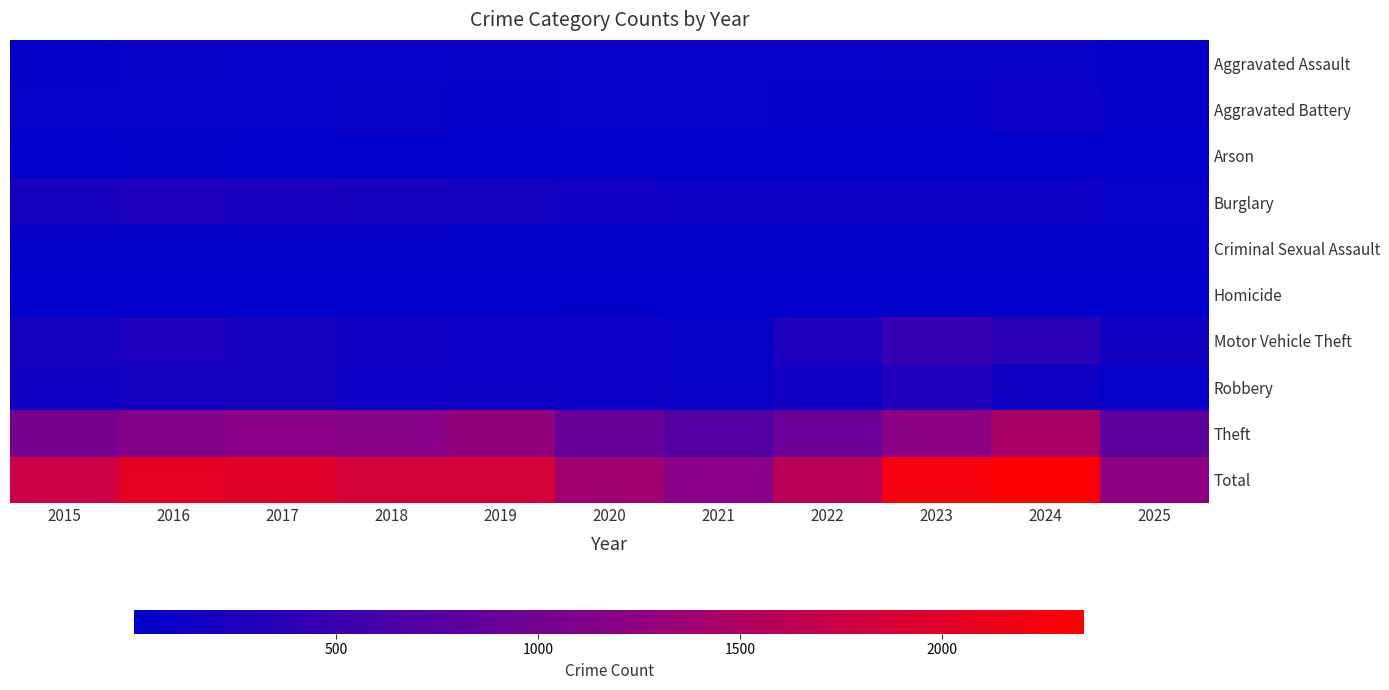

Between 2017 and 2018, which series saw the biggest shift?

Total